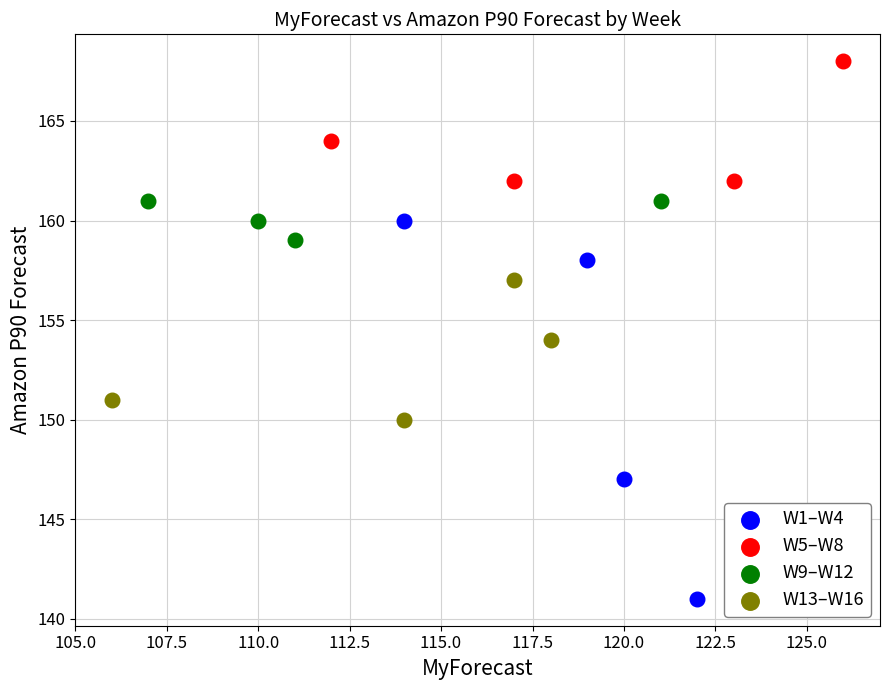

Which series has the widest spread of Y values?

W1–W4